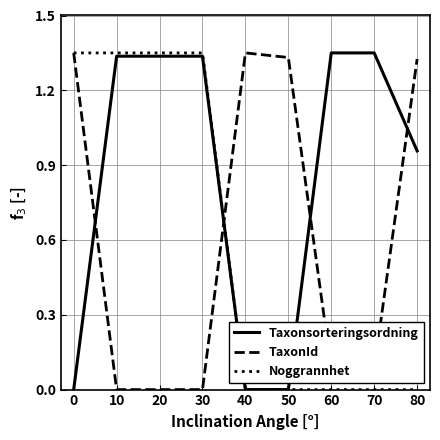

What is the sum of all Noggrannhet values?

5.4